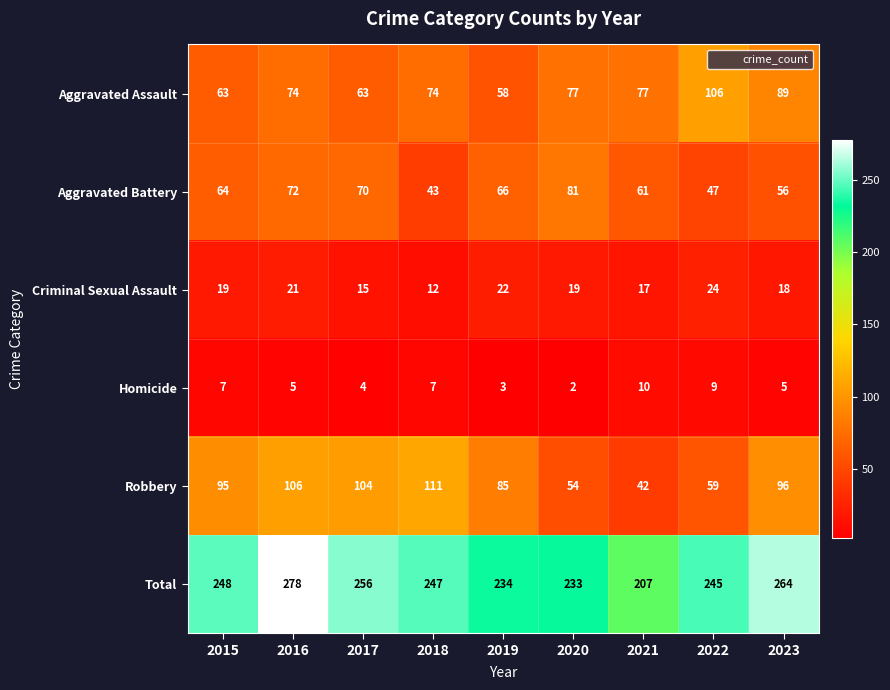

At which category is the sum across all series the highest?

2016